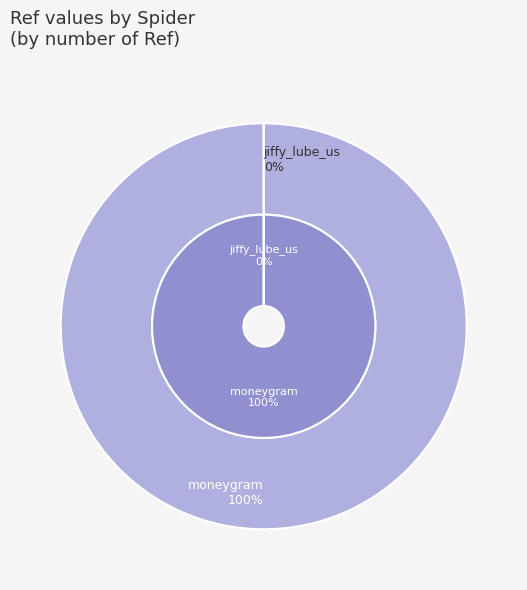

To the nearest percent, what is the difference between the moneygram and jiffy_lube_us slice percentages?

100%